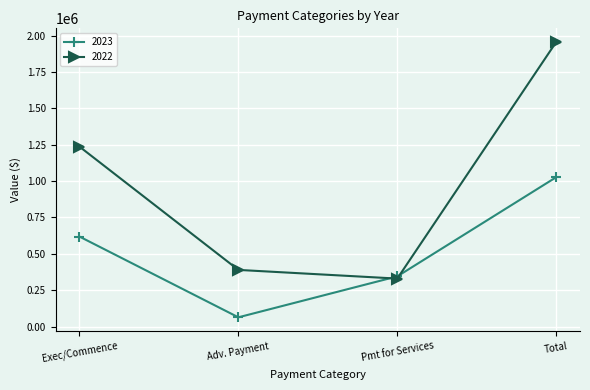

Reading right to left, transcribe all the data shown in this chart.

2023: Total=1026839	Pmt for Services=344879	Adv. Payment=63330	Exec/Commence=618630
2022: Total=1956308	Pmt for Services=329629	Adv. Payment=389420	Exec/Commence=1237259